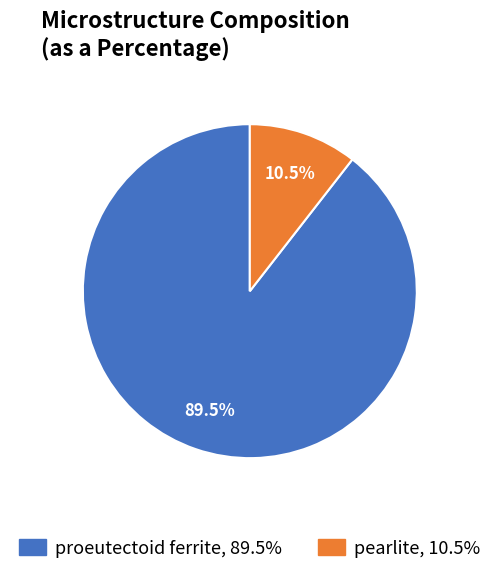

To the nearest percent, what is the combined percentage of proeutectoid ferrite and pearlite?

100%